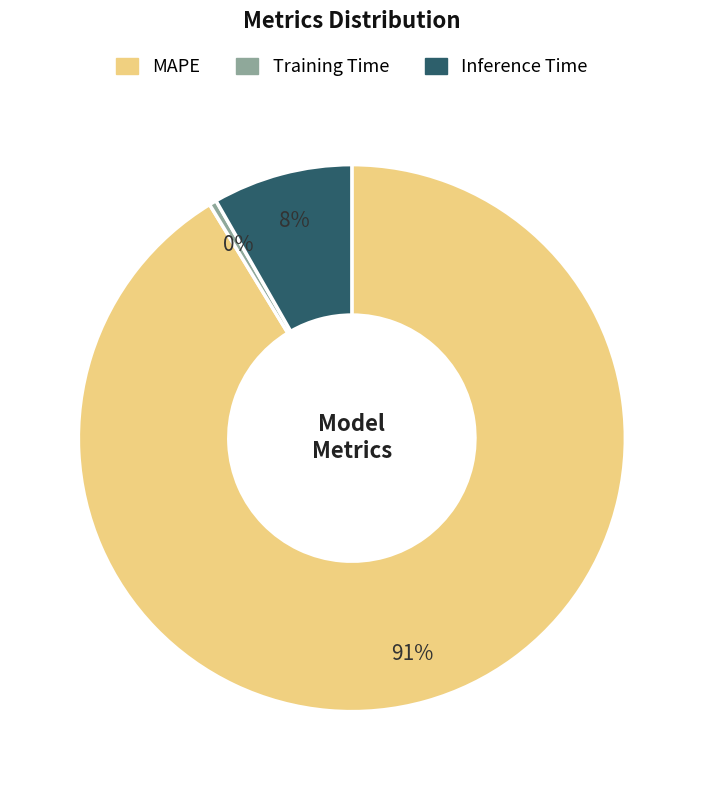

To the nearest percent, what portion does Inference Time represent?

8%